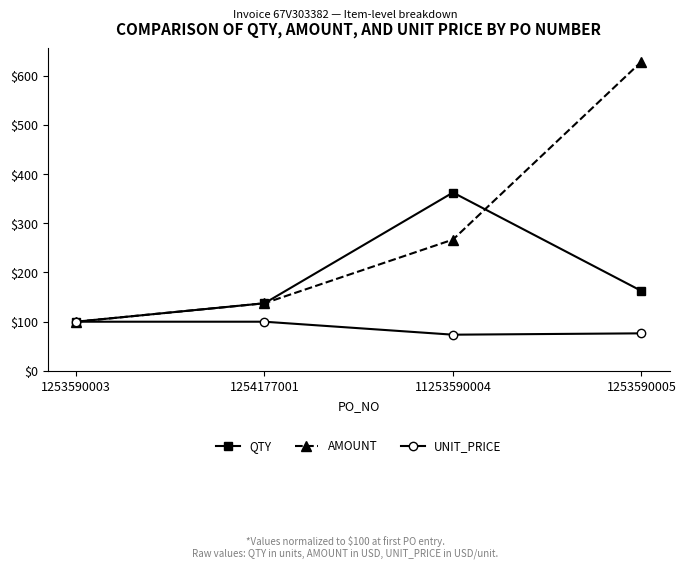

How many lines are shown in the chart?

3